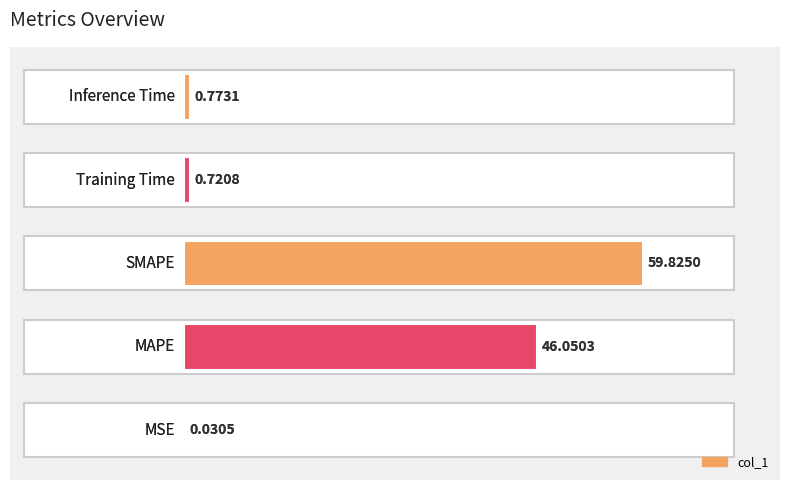

True or false: the data shows 1.0 at 20.

False